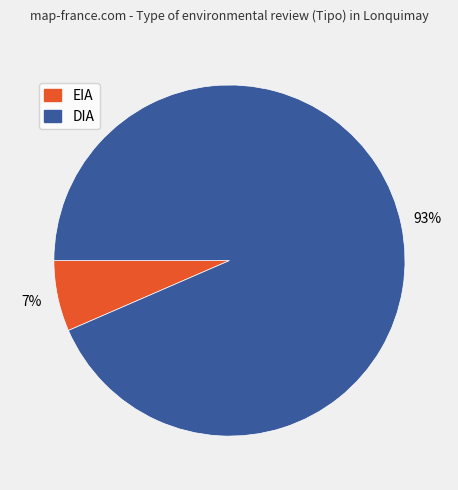

To the nearest percent, what is the combined percentage of DIA and EIA?

100%